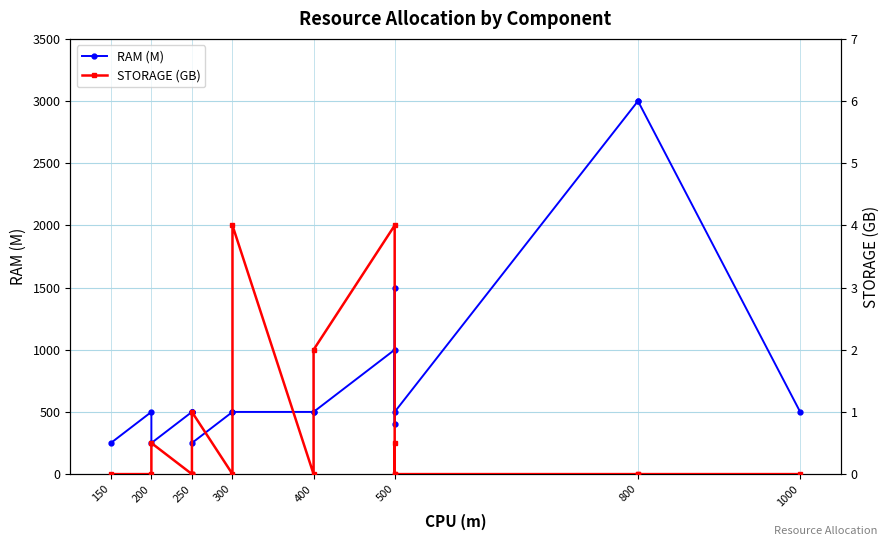

At which category does RAM (M) reach its first local valley?

200